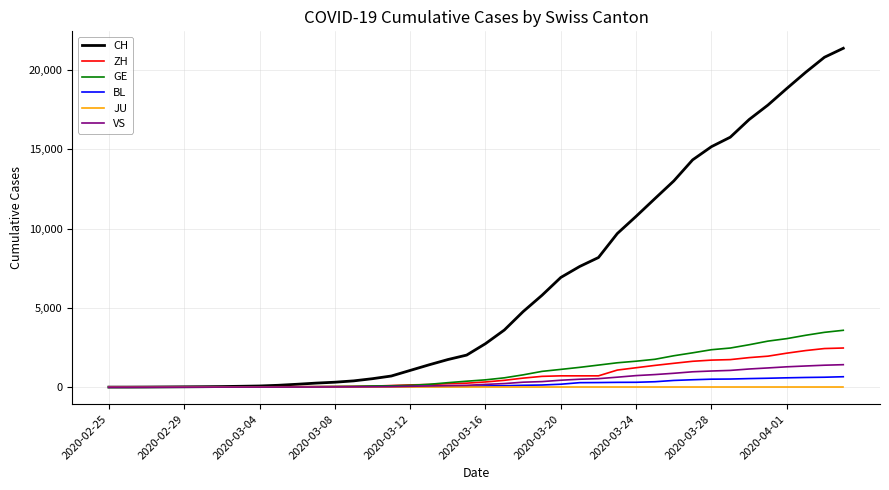

Which series has the widest spread of values?

CH